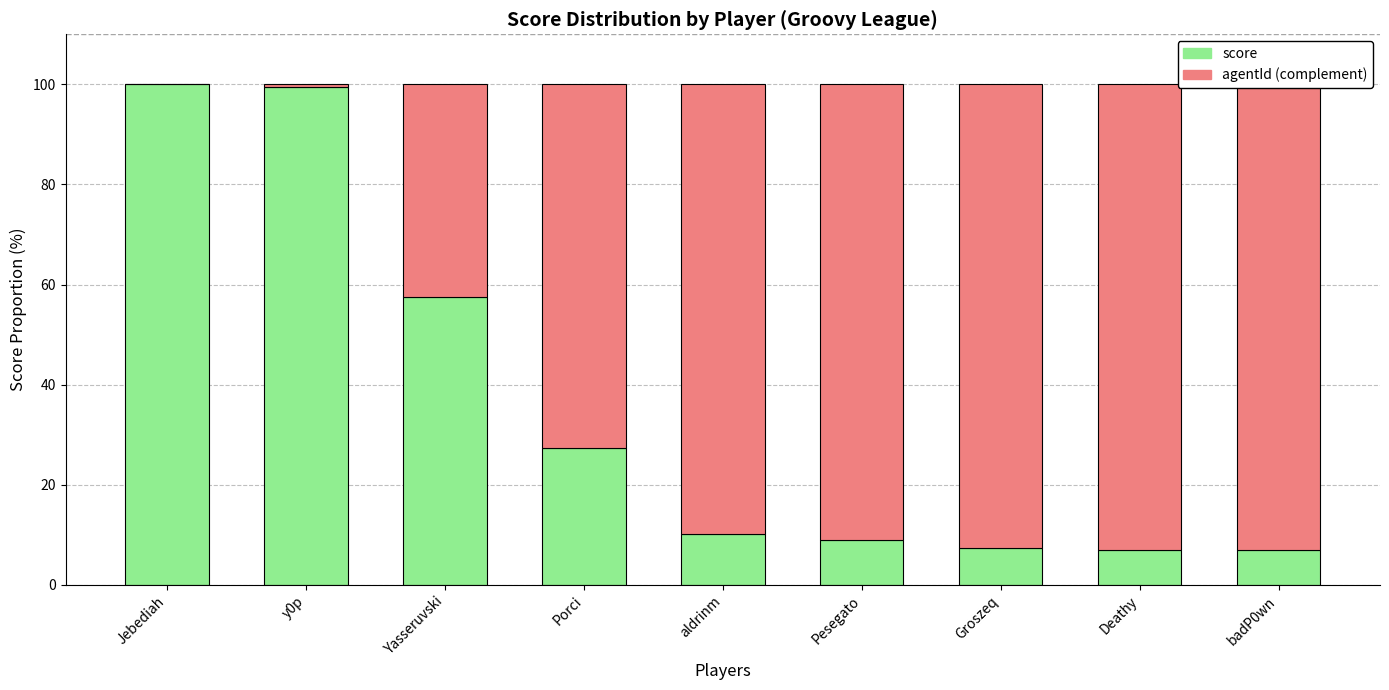

Read the agentId (complement) value at Pesegato.

91.0